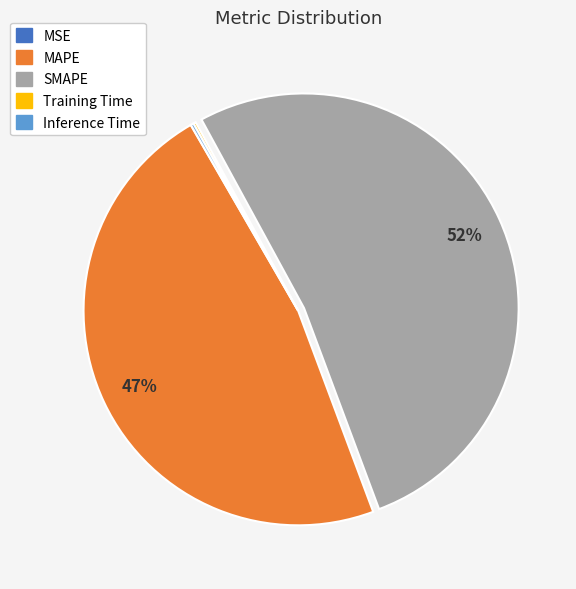

To the nearest percent, what is the difference between the MAPE and SMAPE slice percentages?

5%